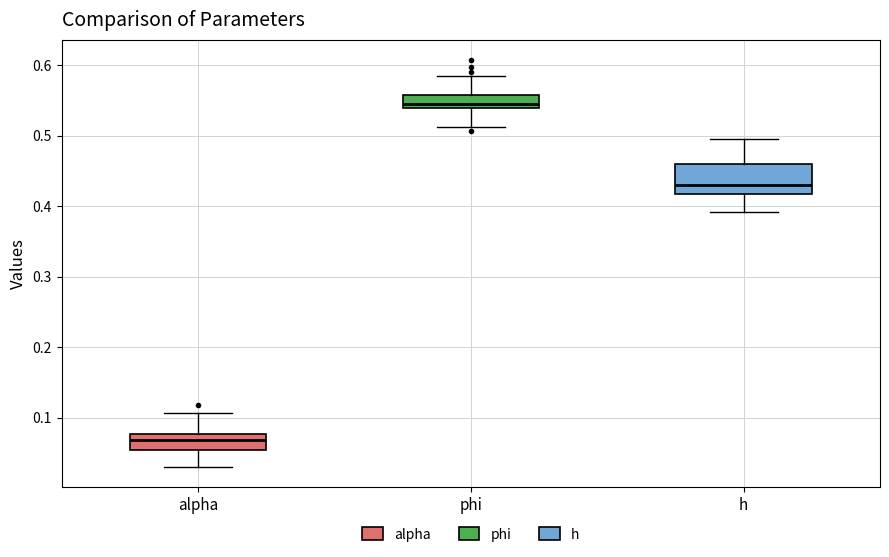

Which box's median line is the highest?

phi